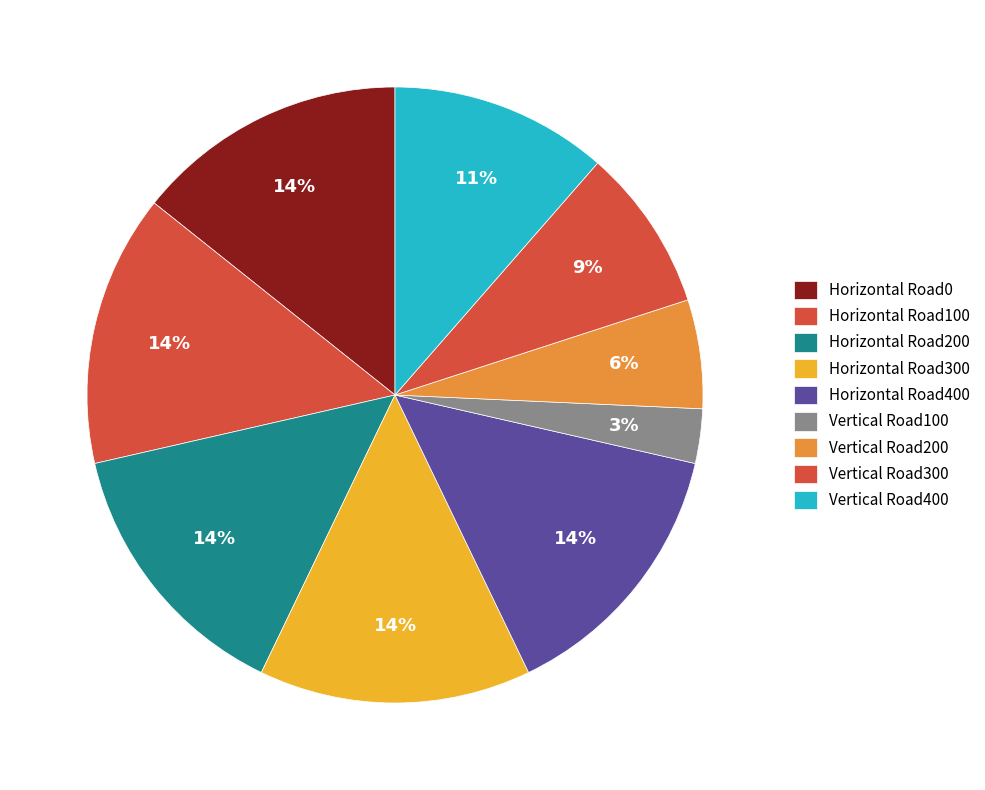

How many slices are in this pie chart?

9